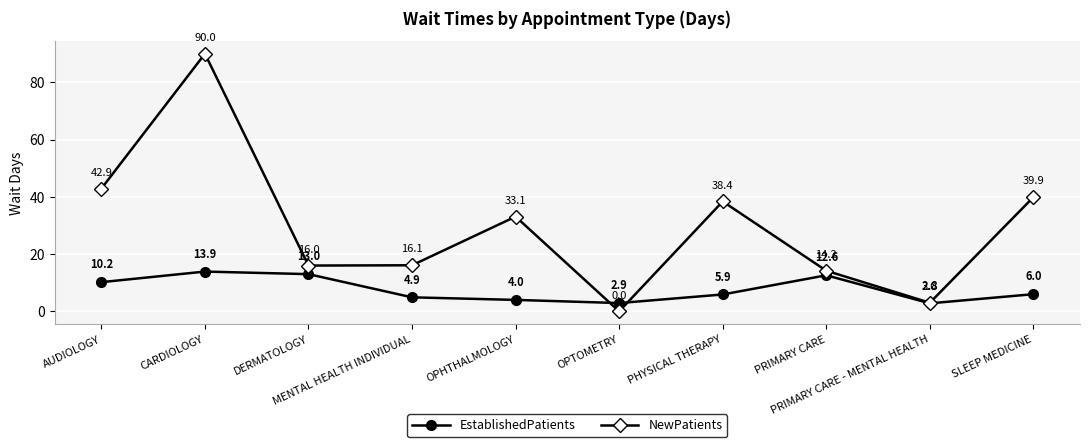

How many values in the NewPatients series exceed 33?

5